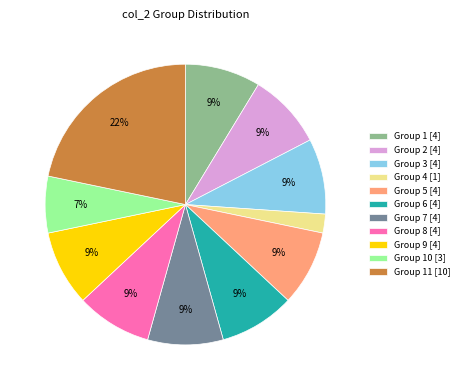

Combined, do Group 3 [4] and Group 9 [4] account for over 50%?

No